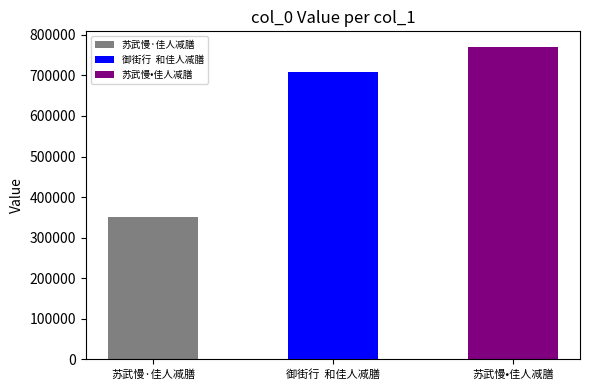

Reading left to right, extract all data points from this chart.

苏武慢·佳人减膳=350698	御街行  和佳人减膳=708635	苏武慢•佳人减膳=770107